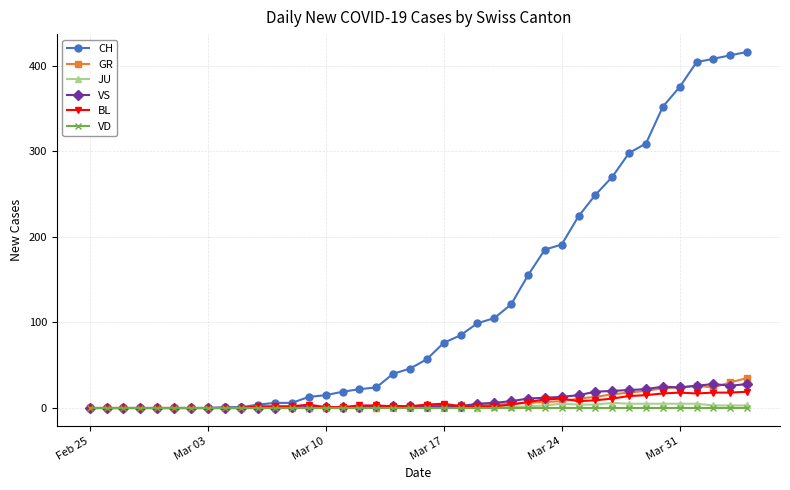

True or false: GR and BL intersect in this chart.

True